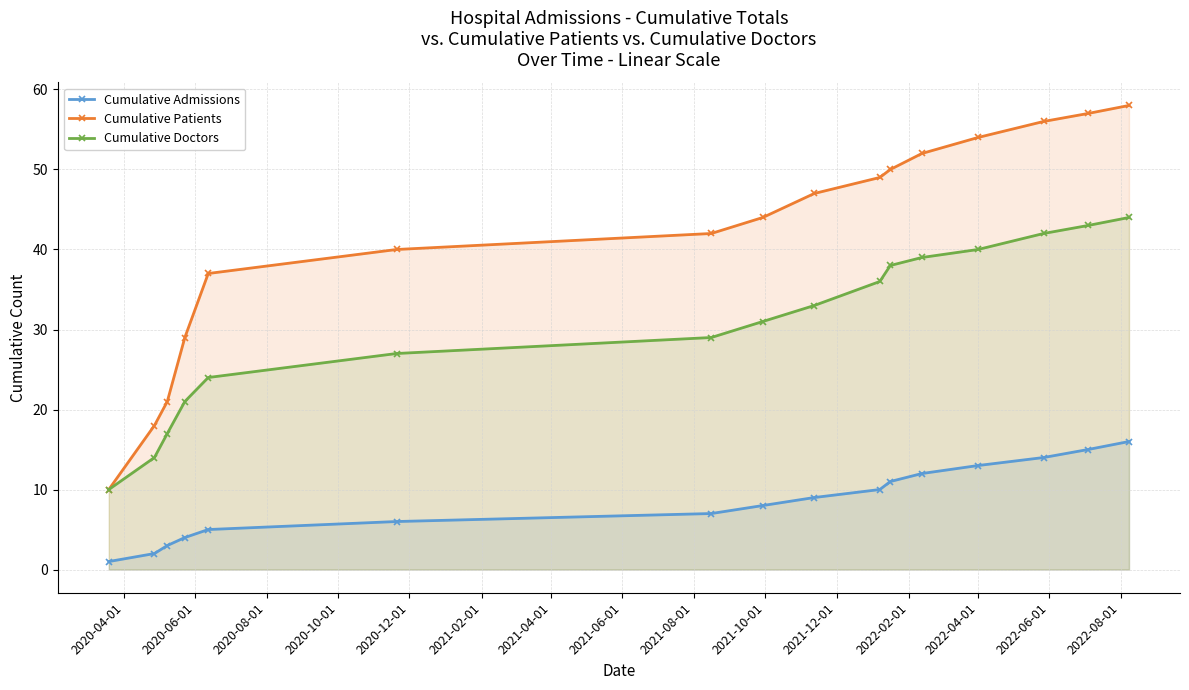

Which series has the widest spread of values?

Cumulative Patients